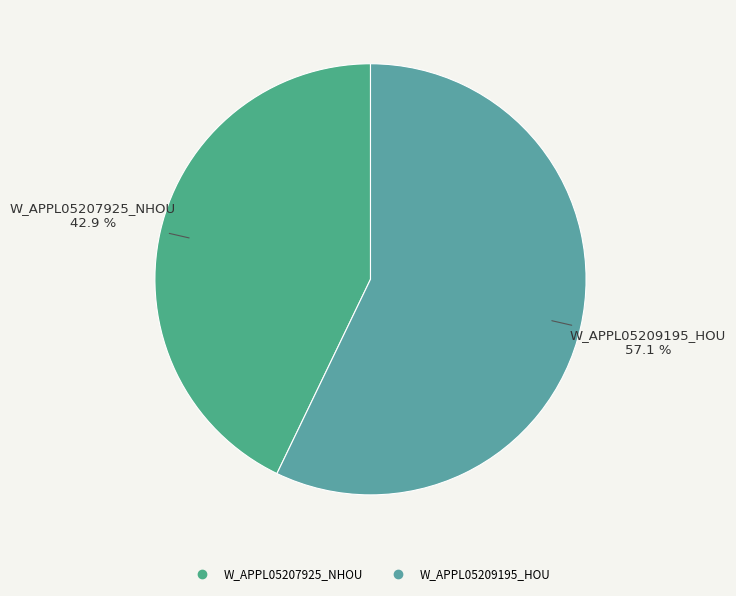

Which category has the biggest portion of the pie?

W_APPL05209195_HOU